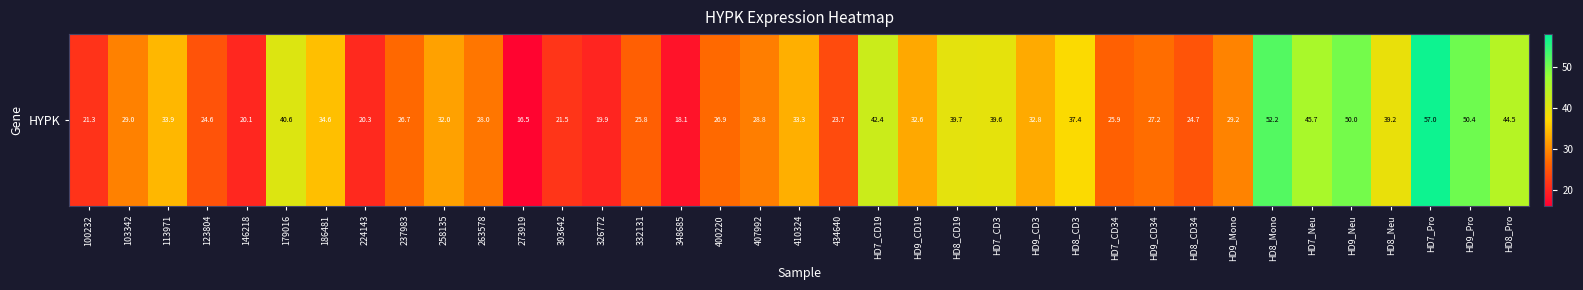

What is the difference between the values at HD8_Pro and 179016?

3.9